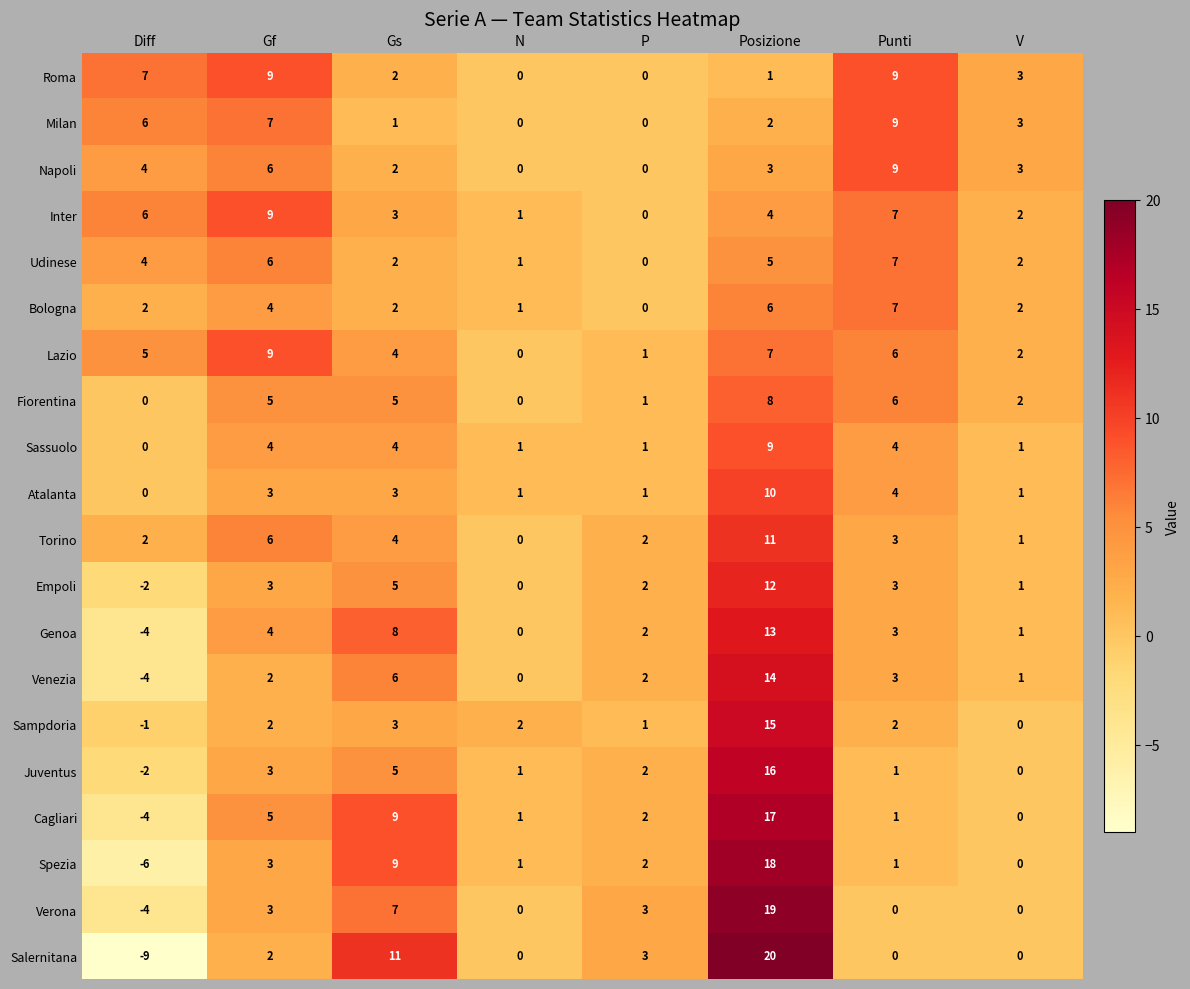

At which category is the sum across all series the highest?

Posizione